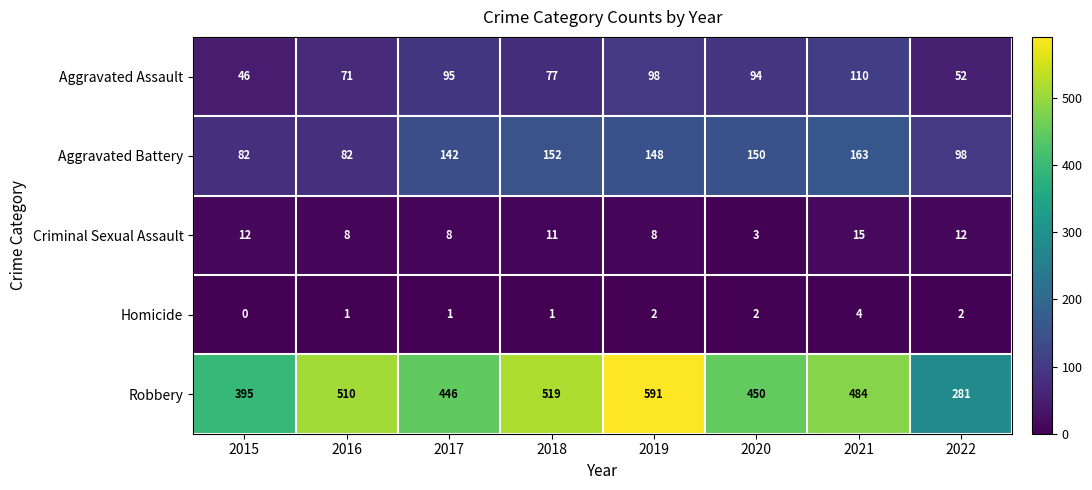

Which series has the largest range (max minus min)?

Robbery